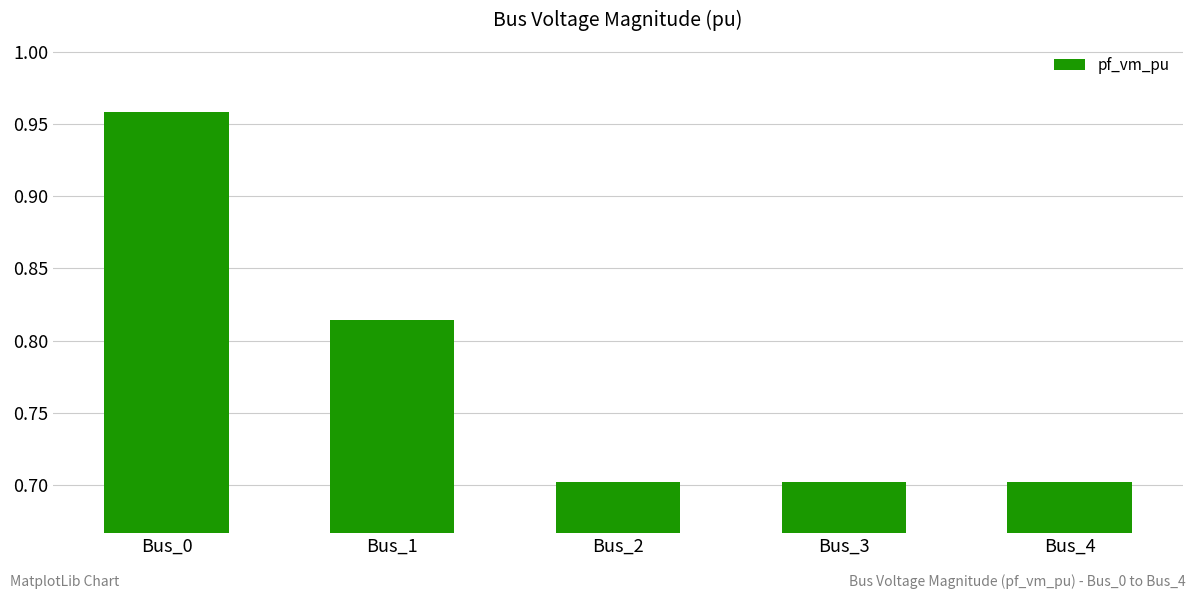

What is the sum of all values?

3.9